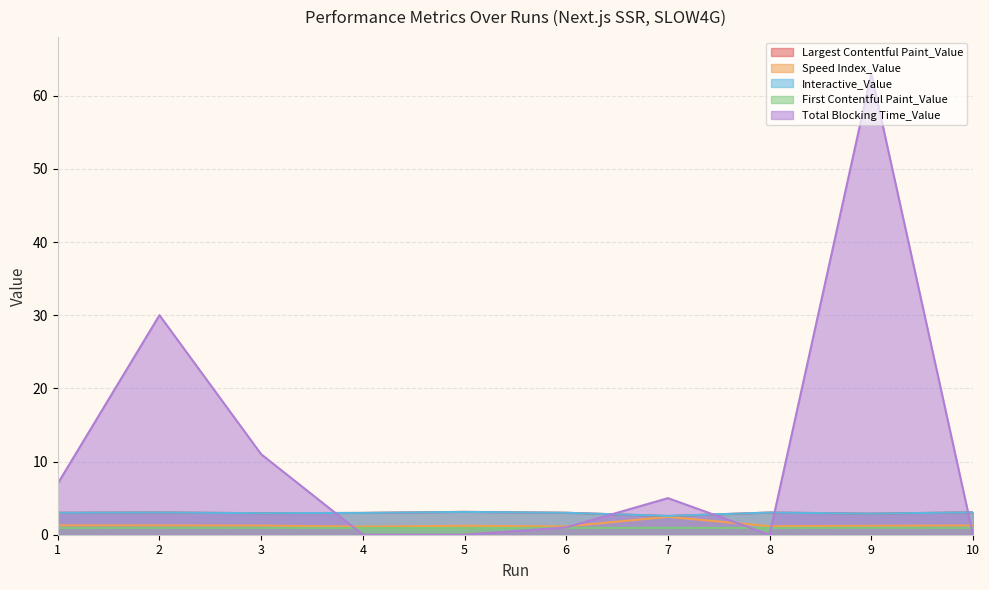

The value of First Contentful Paint_Value at 6 is 0.9. True or false?

True